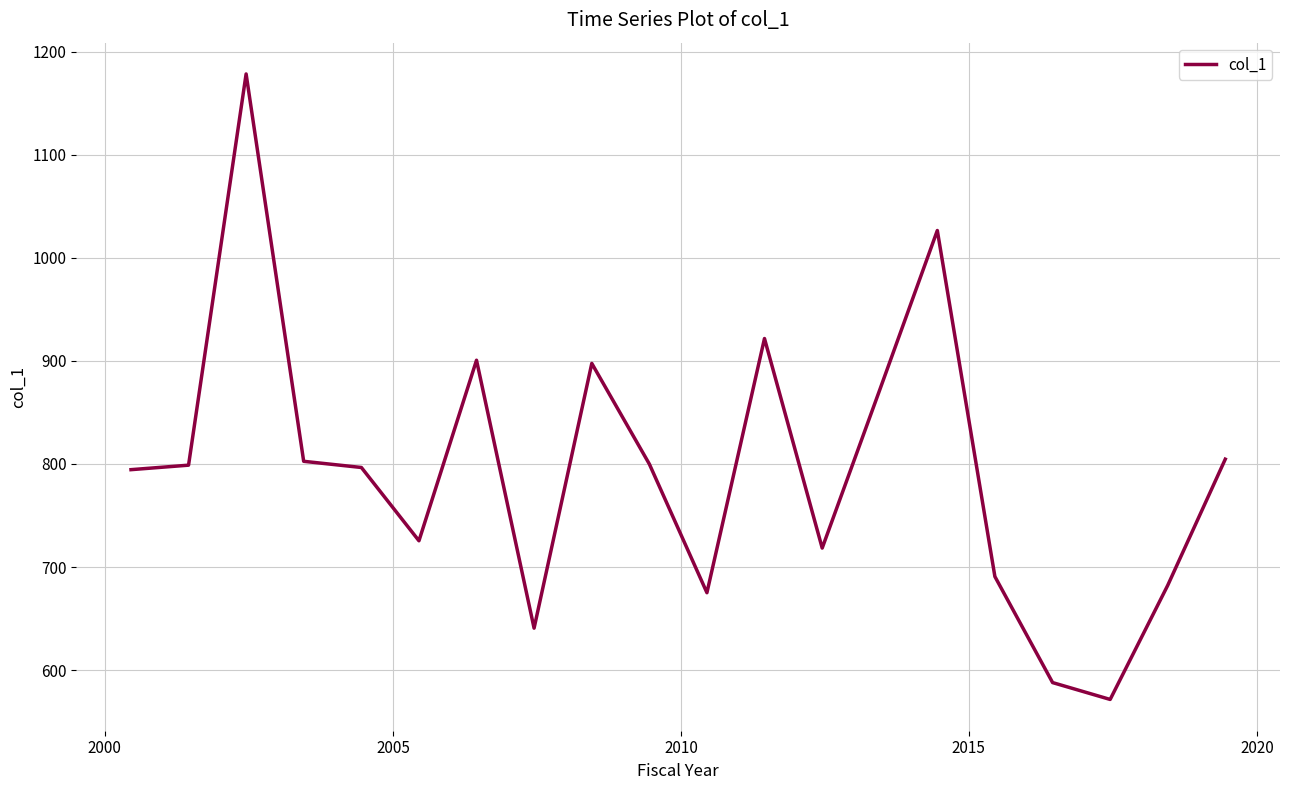

How many series are shown in this chart?

1